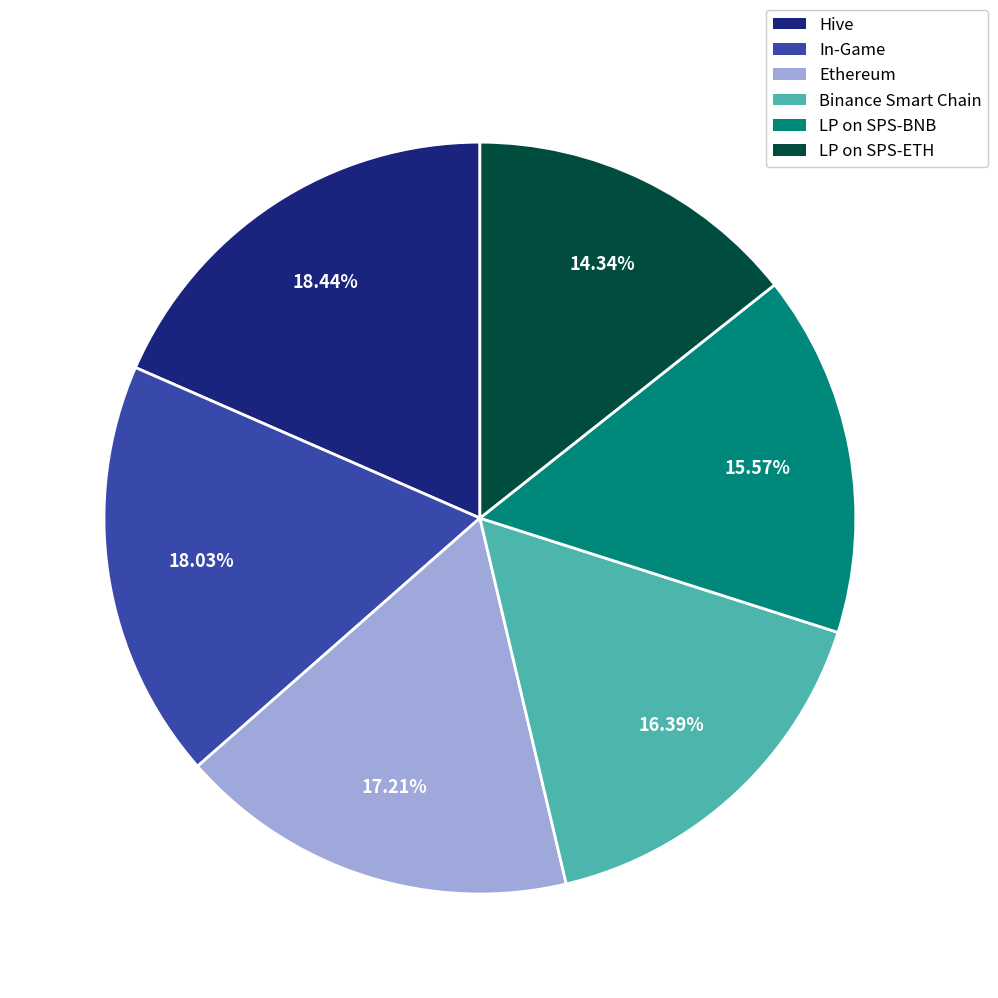

Is there a majority slice in this chart?

No